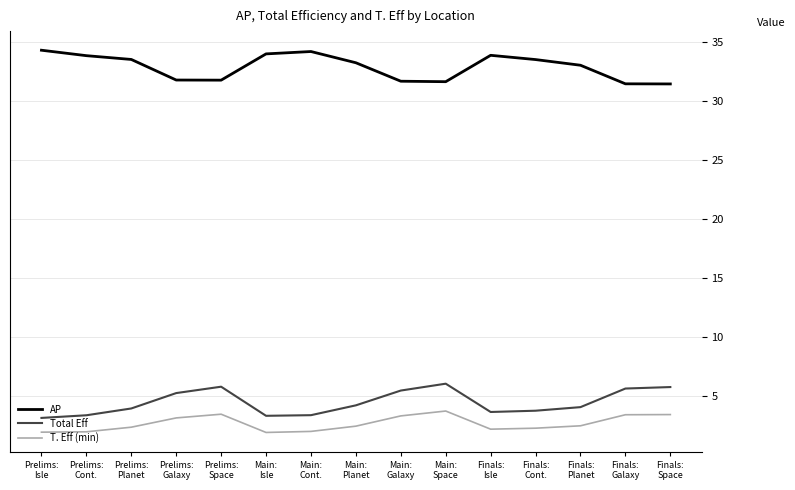

What is the minimum value for Total Eff?

3.2